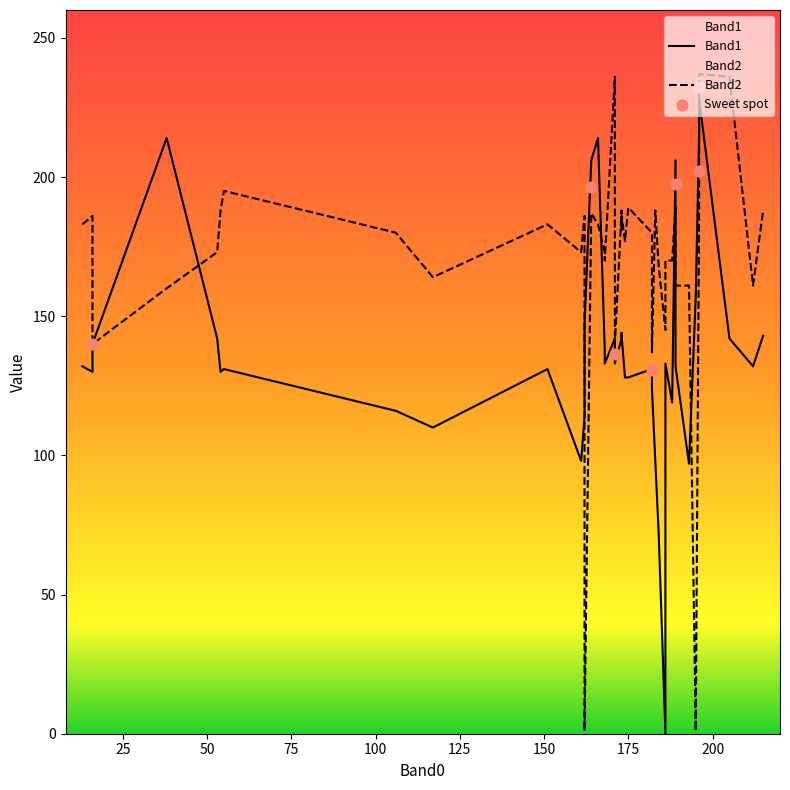

Which series reaches the maximum Y coordinate?

Band2